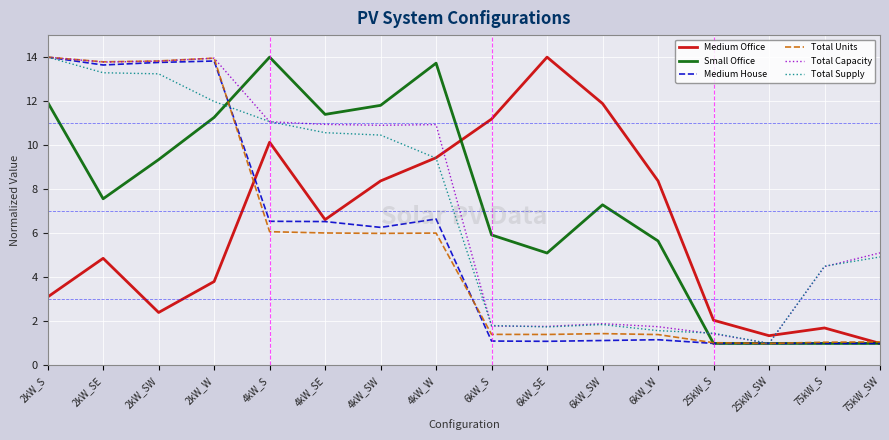

What is the minimum value for Total Capacity?

1.0